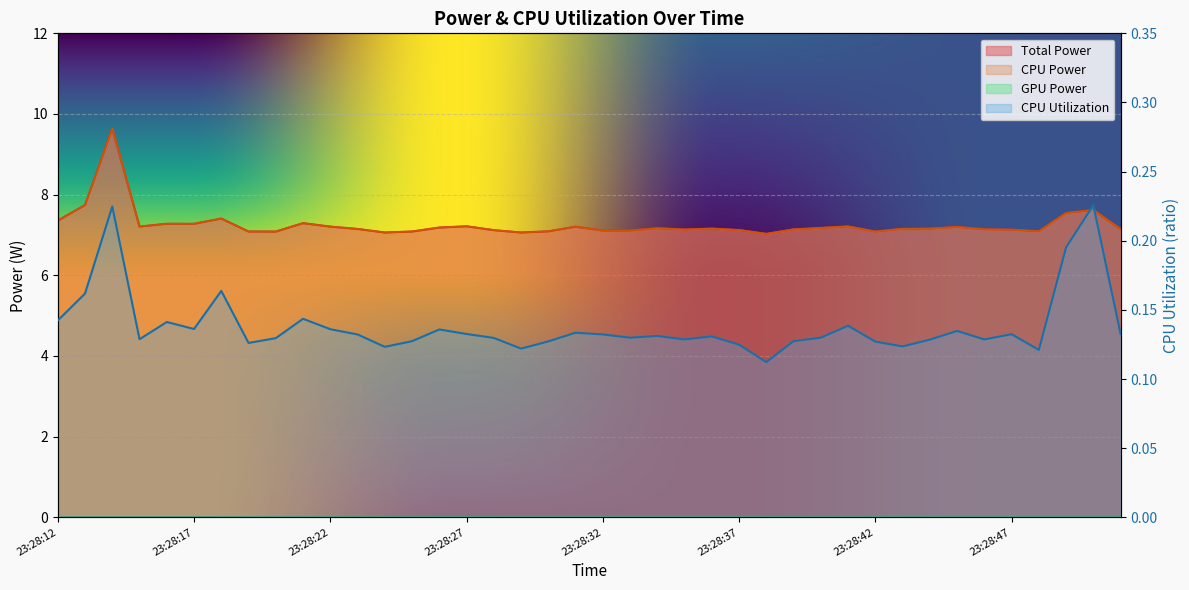

What is the sum of the CPU Power values at 23:28:37 and 23:28:17?

14.4